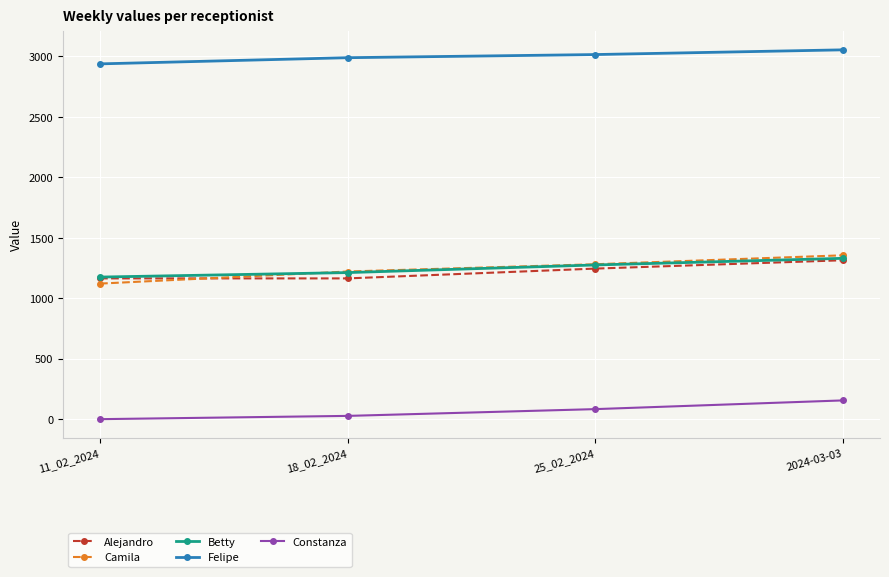

True or false: Camila has a value of 579 at 25_02_2024.

False